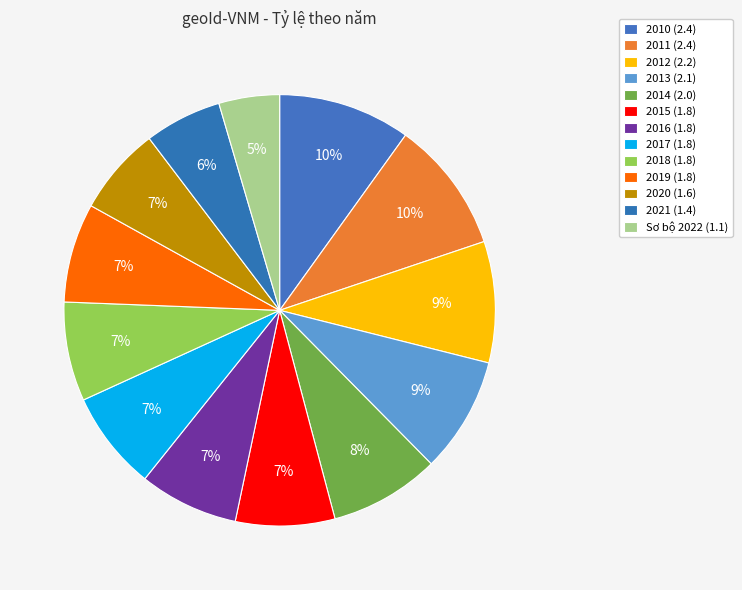

What is the largest slice in the pie chart?

2010